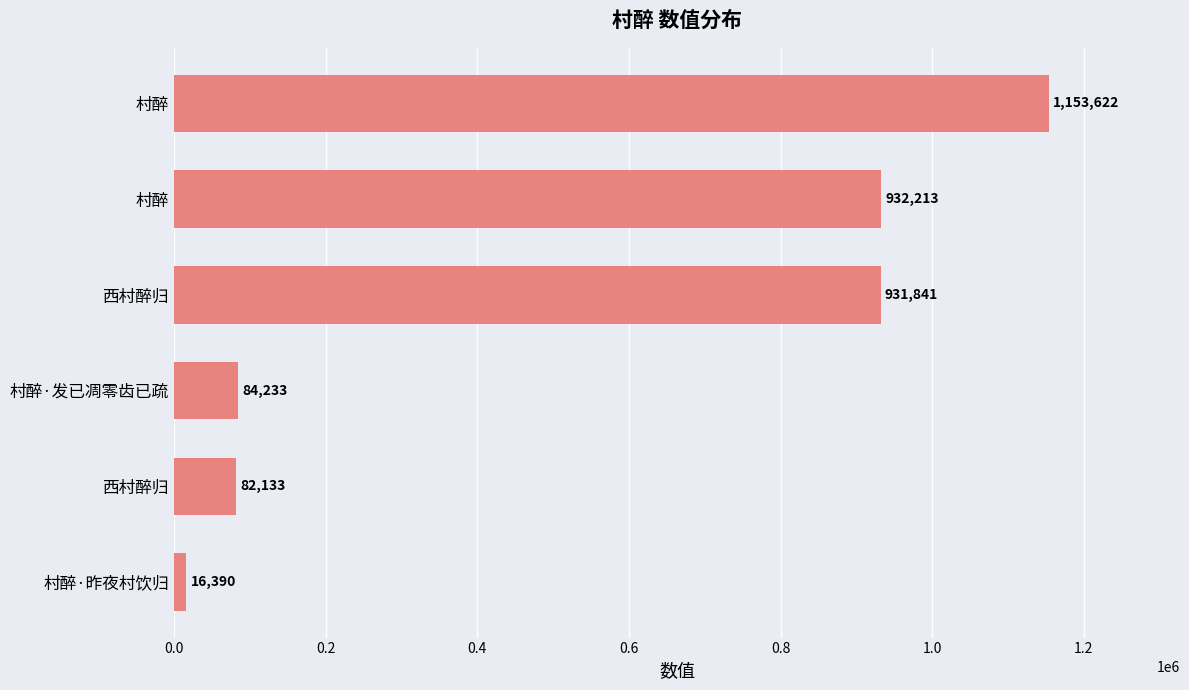

How many bars are there in total?

6